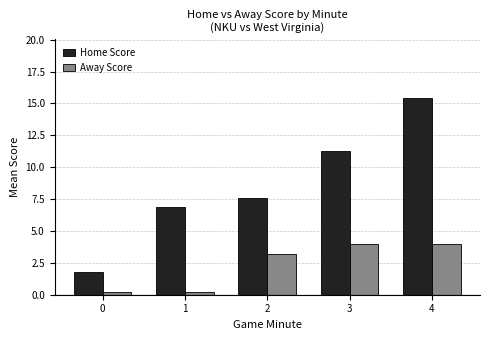

The Home Score series shows 11.2 at 3. True or false?

True